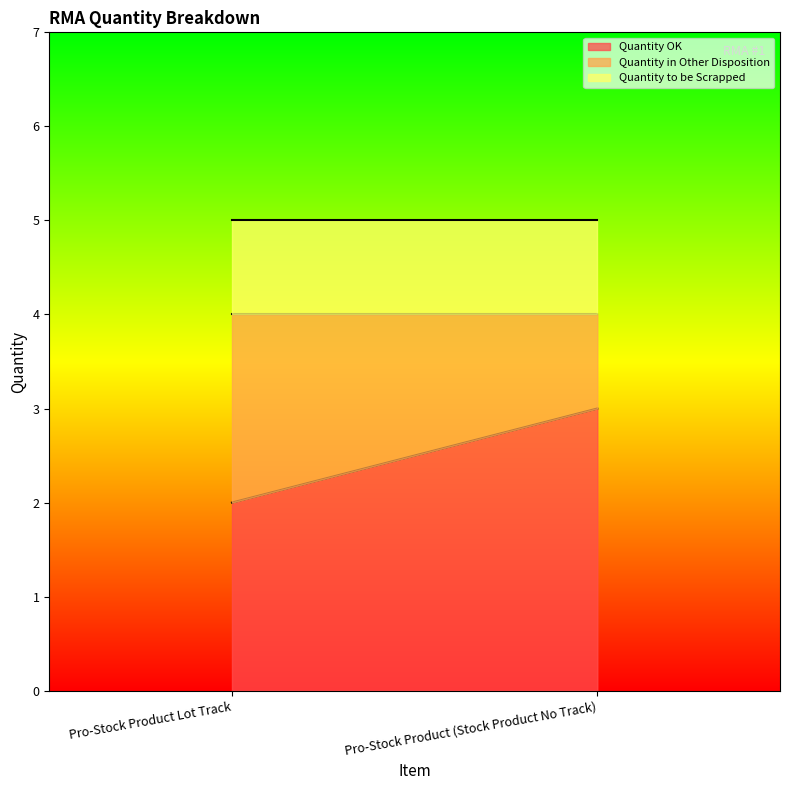

Does the chart display data point markers on the line(s)?

No